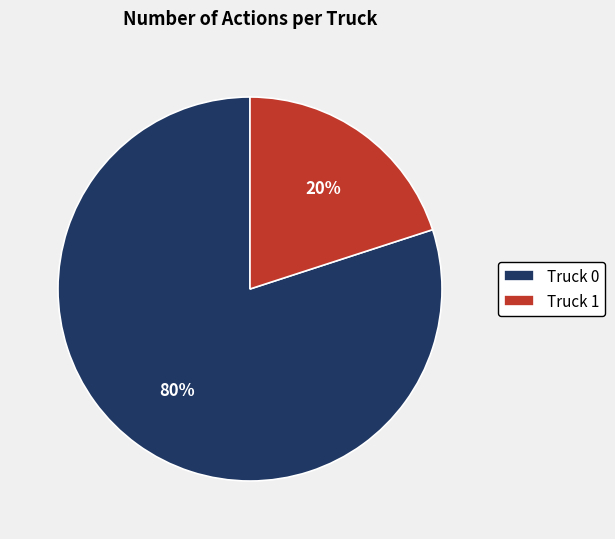

Which slice is the largest?

Truck 0